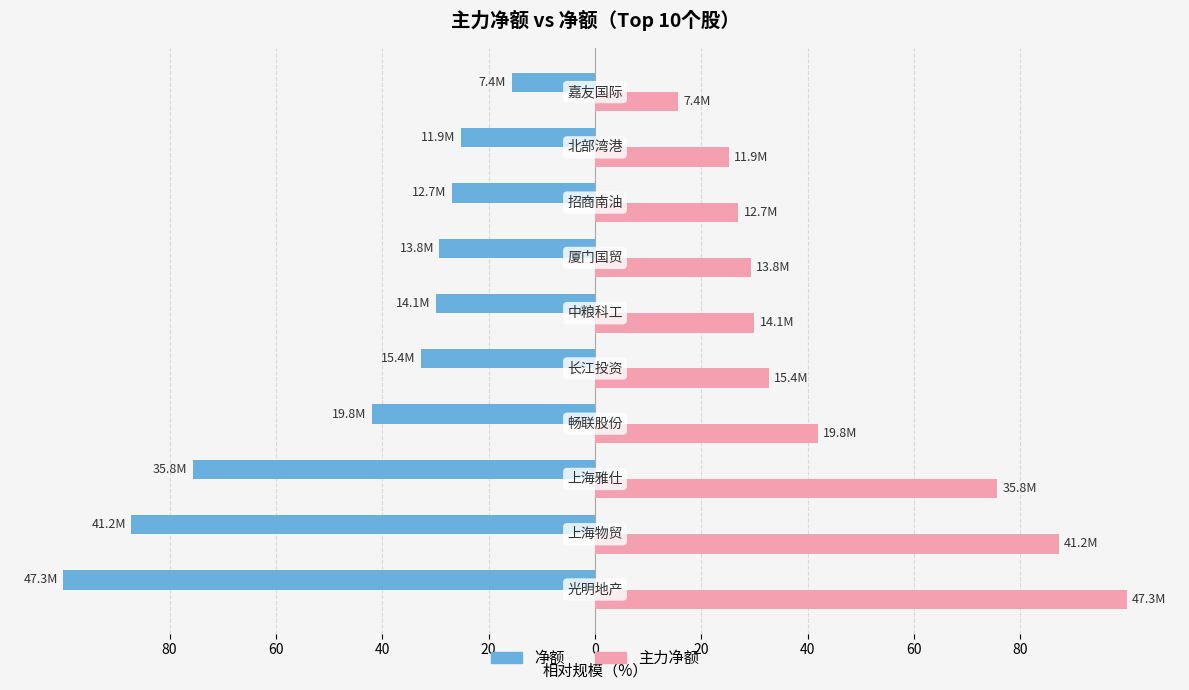

What are all the series names shown in the legend?

净额, 主力净额